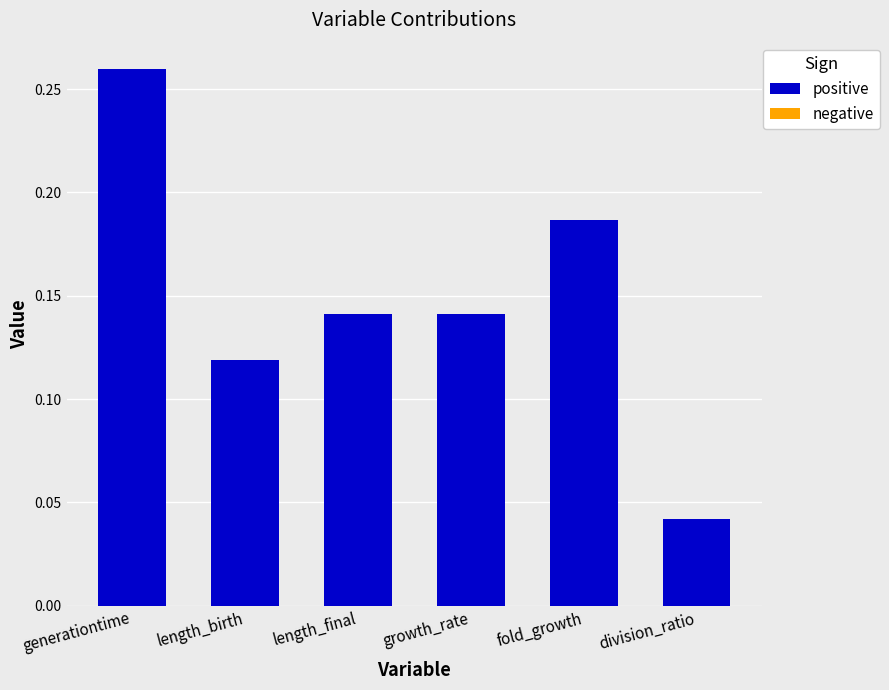

What is the label of the 3rd bar from the right?

growth_rate